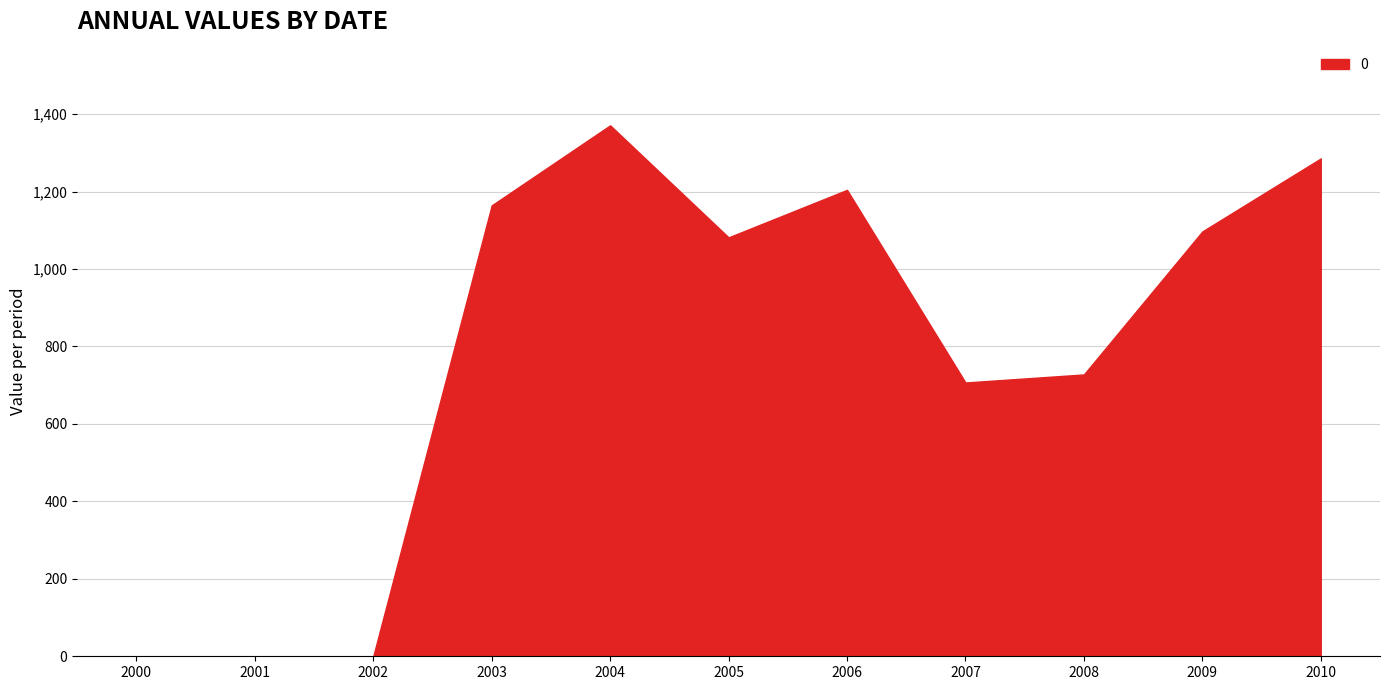

At which category does the chart reach its minimum across all series?

2000-01-15